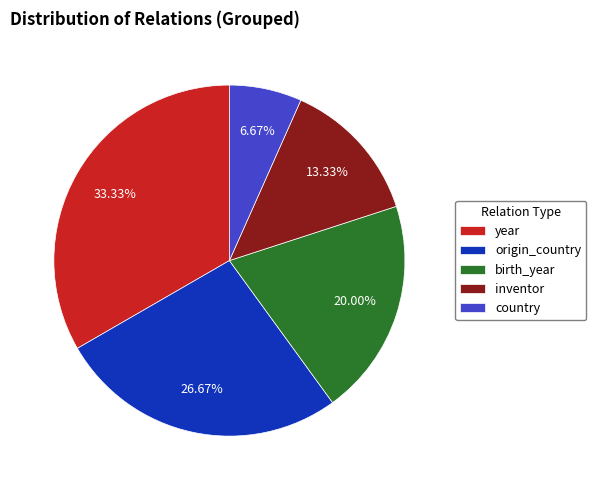

Which has a higher value, country or birth_year?

birth_year